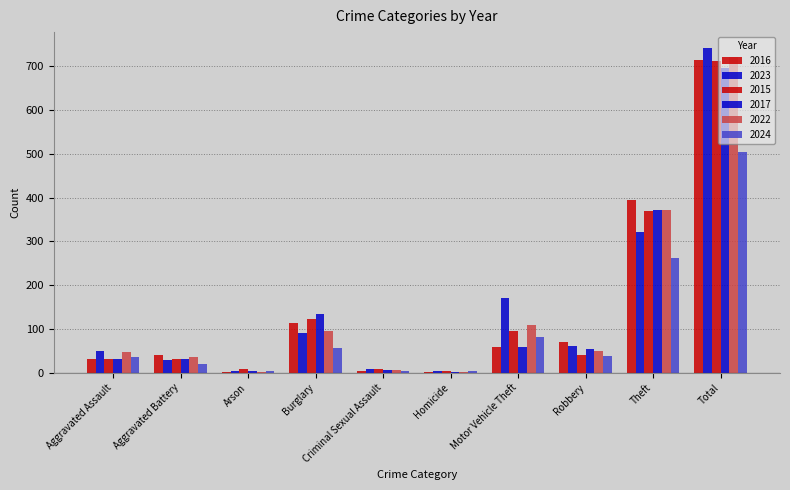

What is the minimum value for 2022?

2